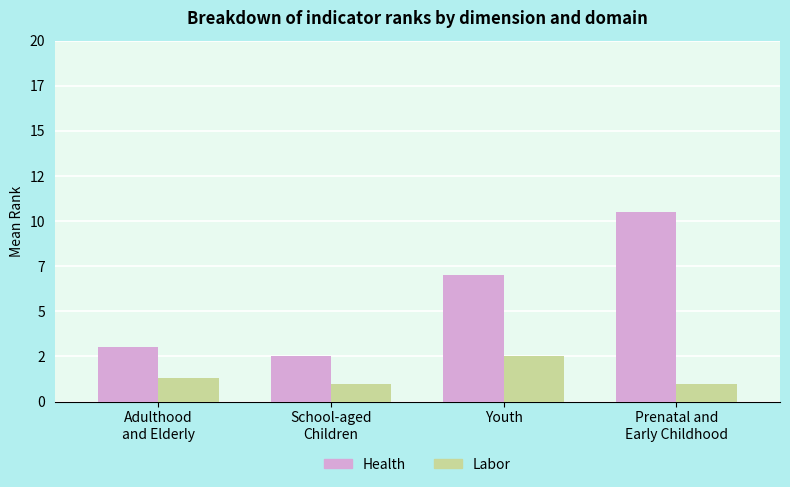

Are the bars grouped side by side (vs. stacked)?

Yes